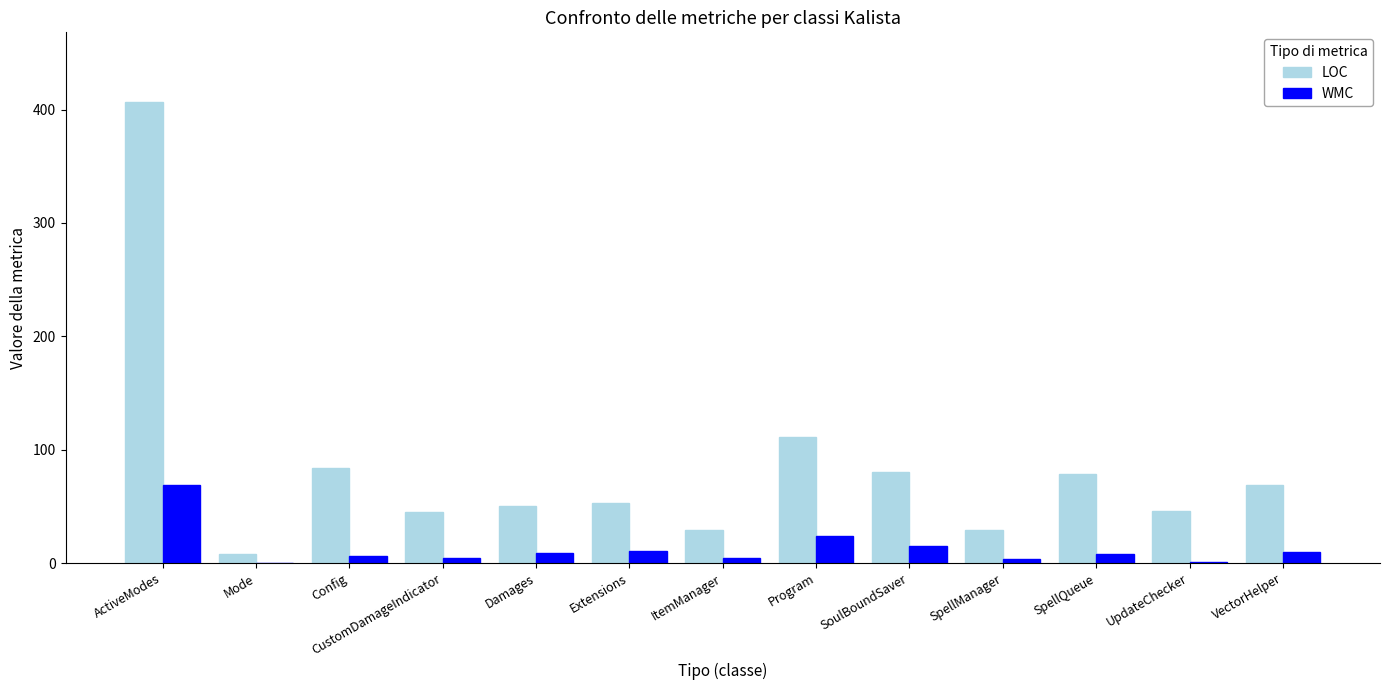

Which series changed the most between ItemManager and UpdateChecker?

LOC